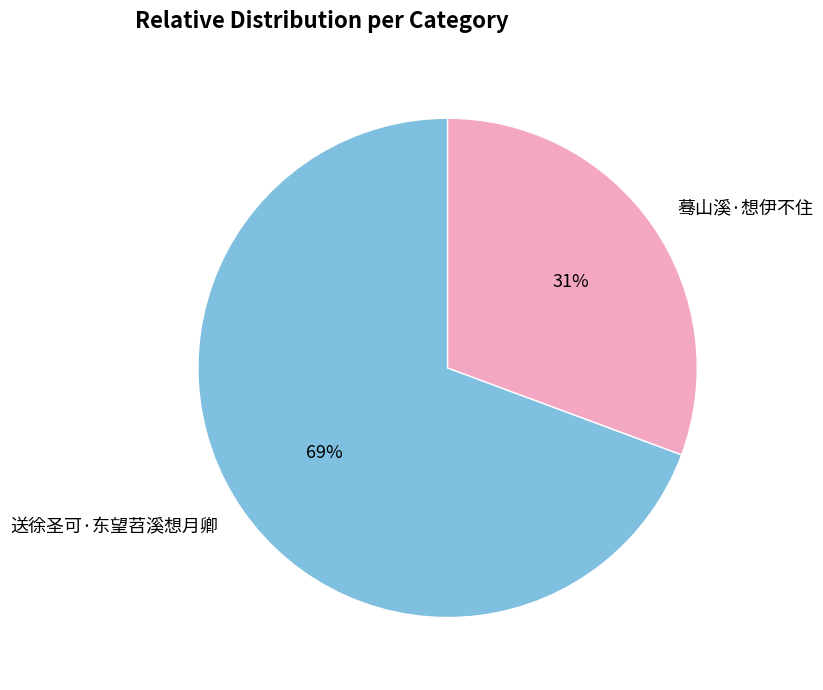

Which category has the biggest portion of the pie?

送徐圣可·东望苕溪想月卿